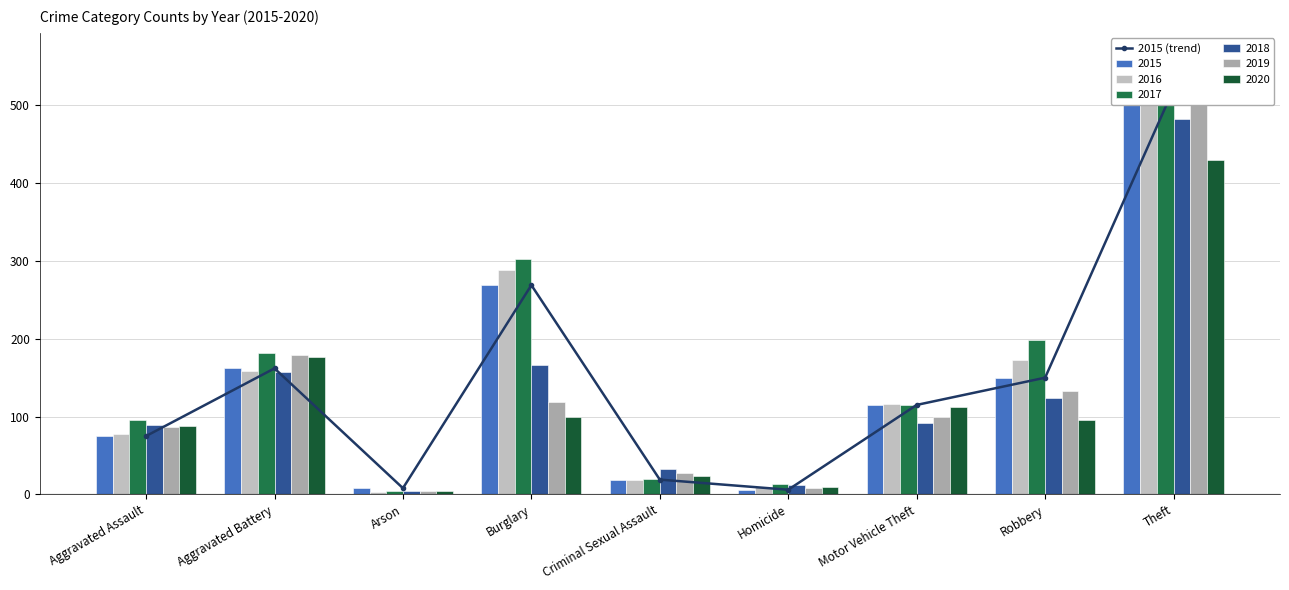

List the labels in order of value, largest first.

Theft, Burglary, Aggravated Battery, Robbery, Motor Vehicle Theft, Aggravated Assault, Criminal Sexual Assault, Arson, Homicide